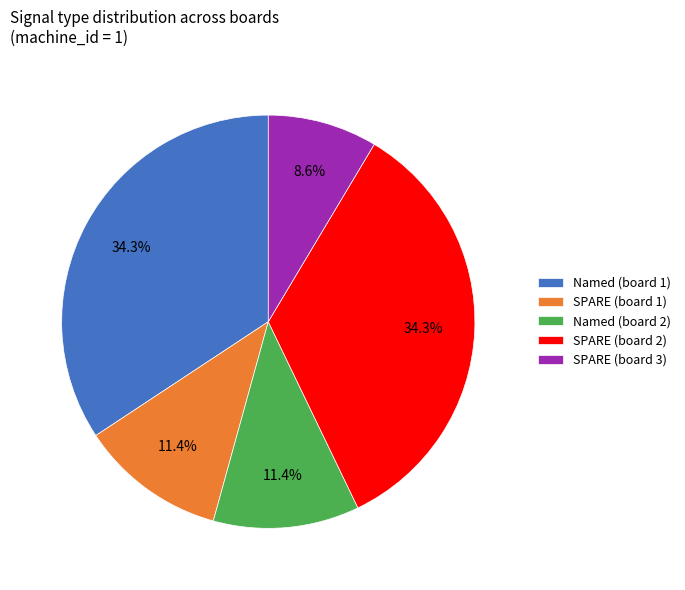

Does any single category account for the majority?

No